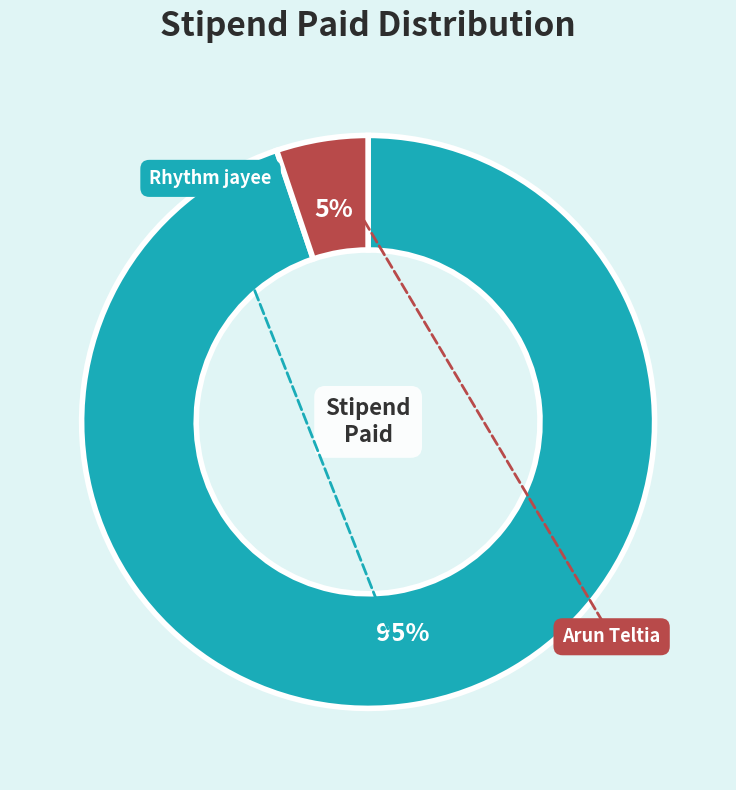

To the nearest percent, what is the average slice percentage?

50%